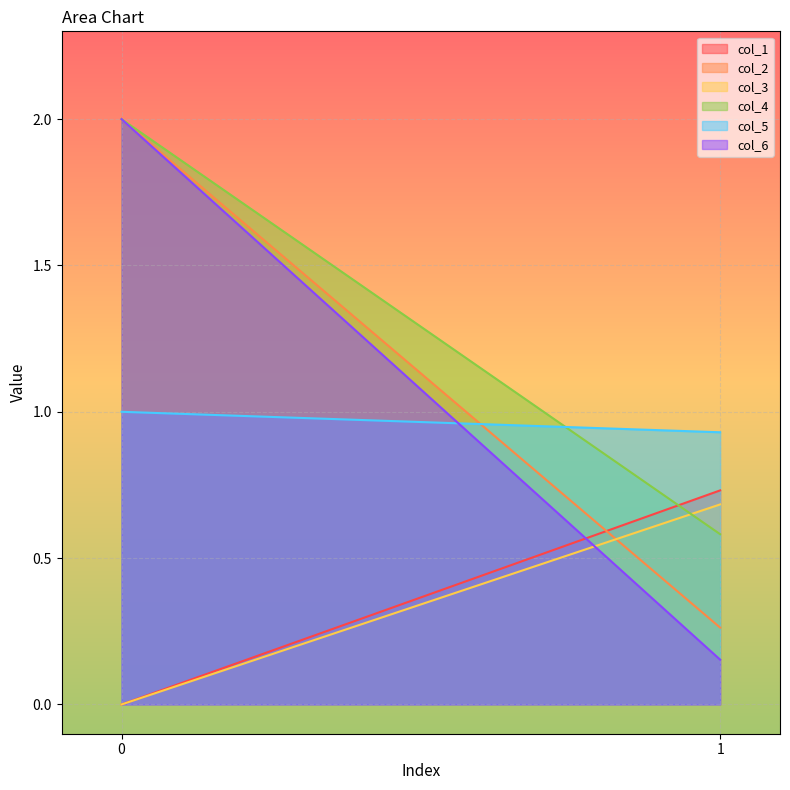

The col_5 series shows 1.0 at 0. True or false?

True